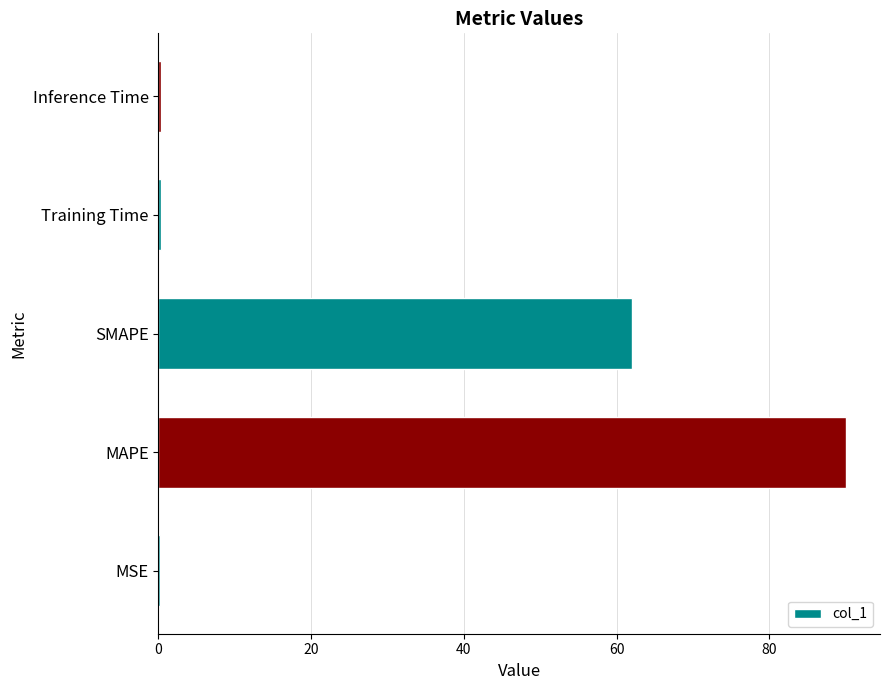

The value at MAPE is 52.6. True or false?

False